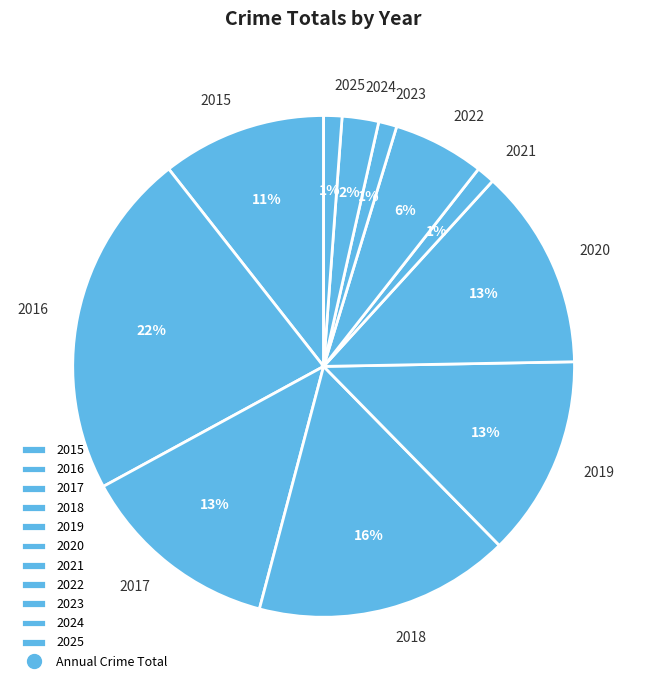

Count the number of slices in the pie.

11